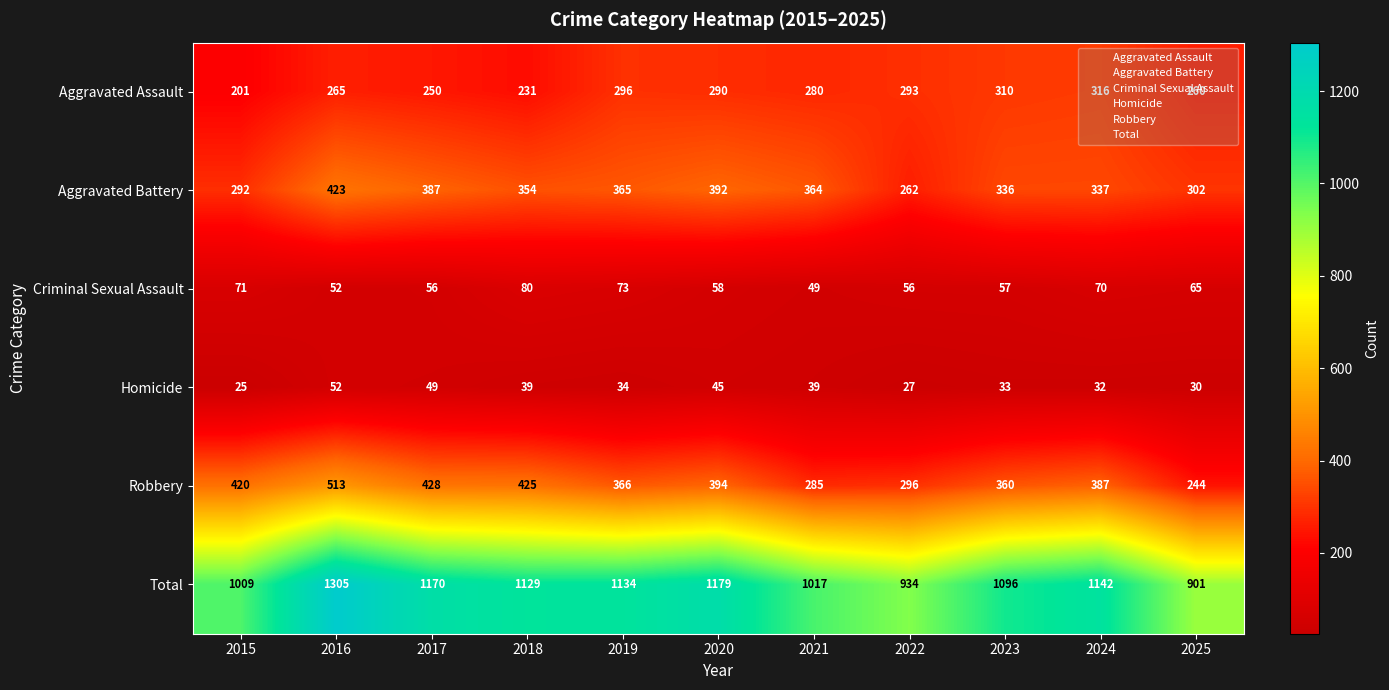

The value of Aggravated Assault at 2025 is 260. True or false?

True